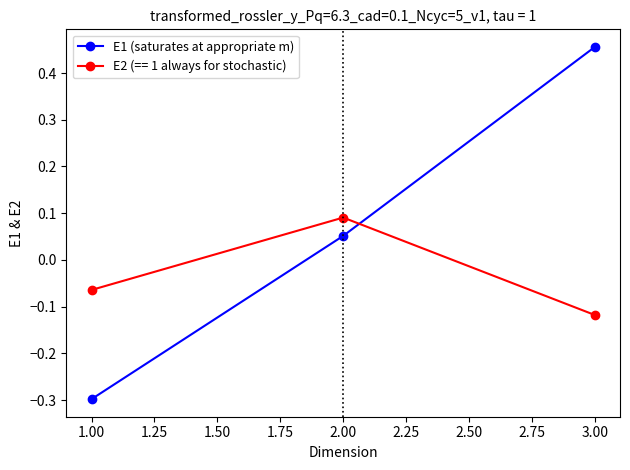

What is the label of the 1st point from the left?

1.00